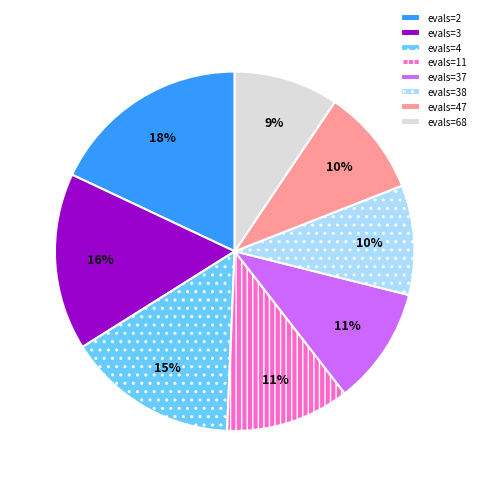

Between evals=11 and evals=4, which is larger?

evals=4